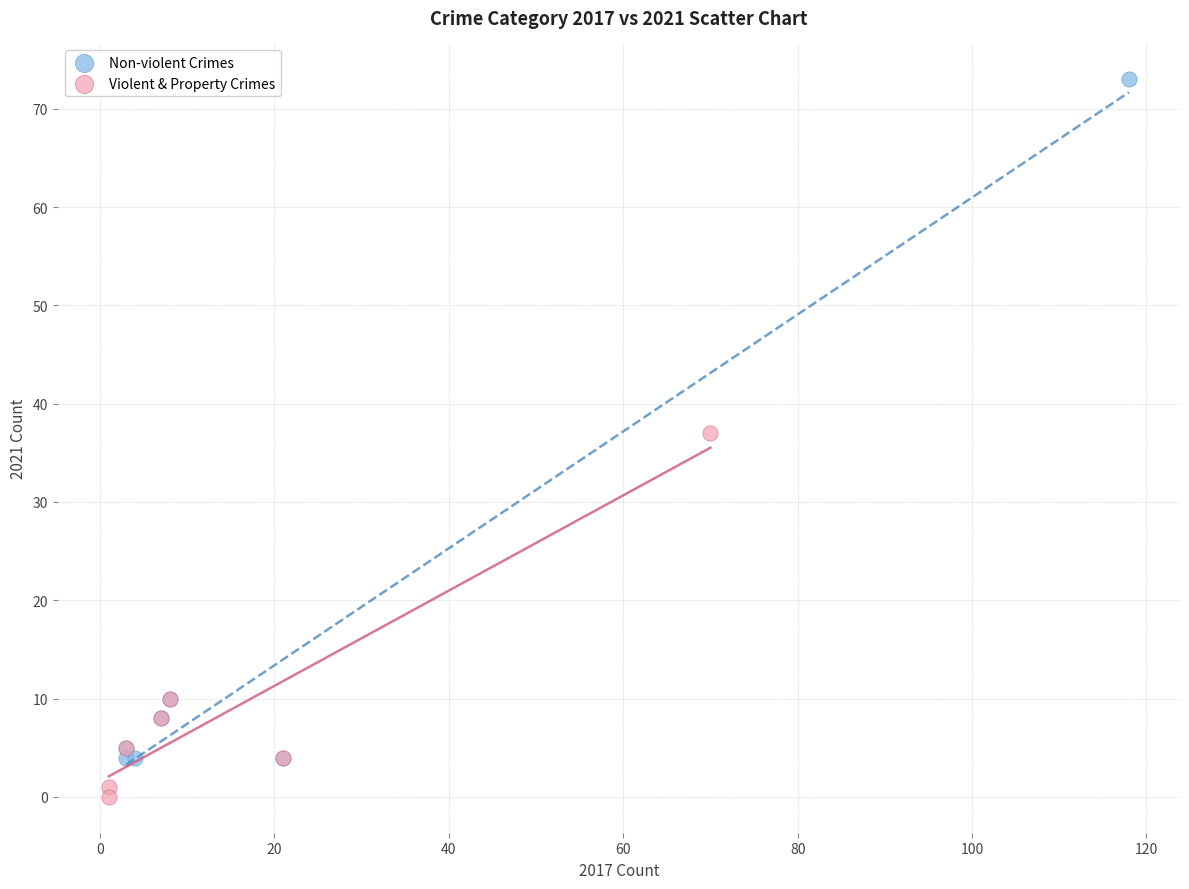

Which series contains the highest Y value?

Non-violent Crimes